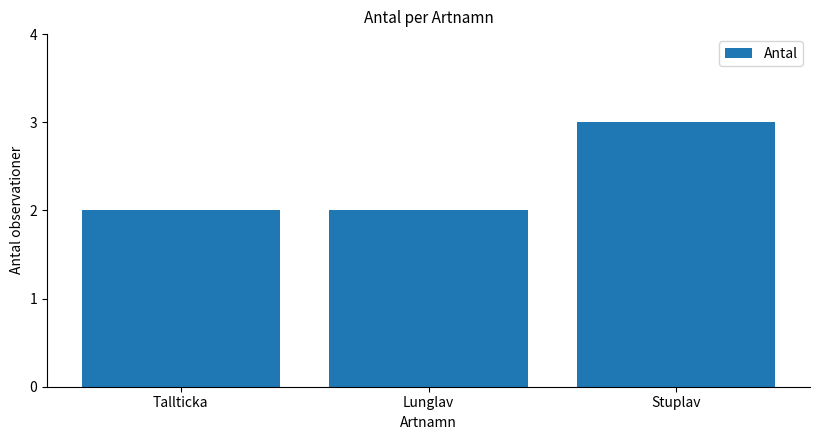

How many data points does each series have?

3